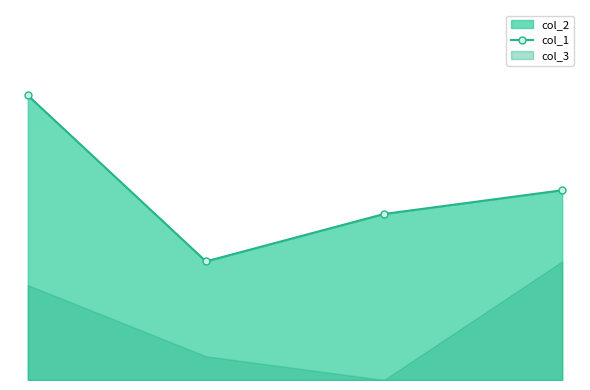

The value at 3 is 8. True or false?

True